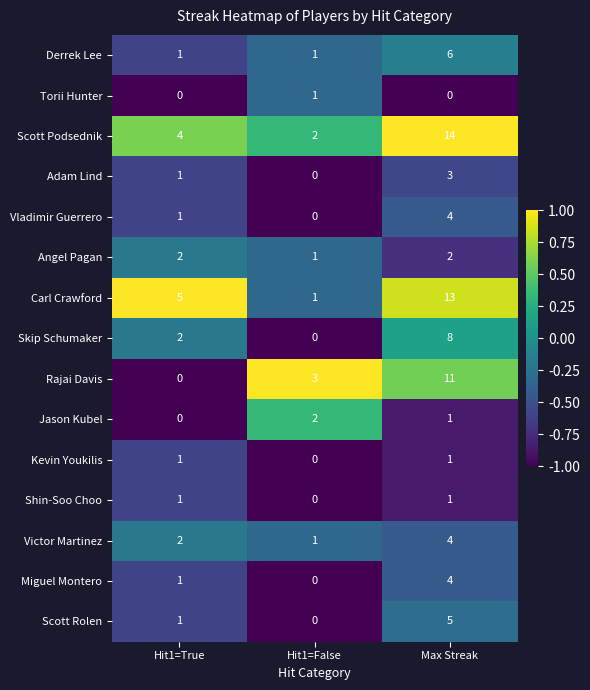

Where is Scott Podsednik nearest to the value 8?

Hit1=True